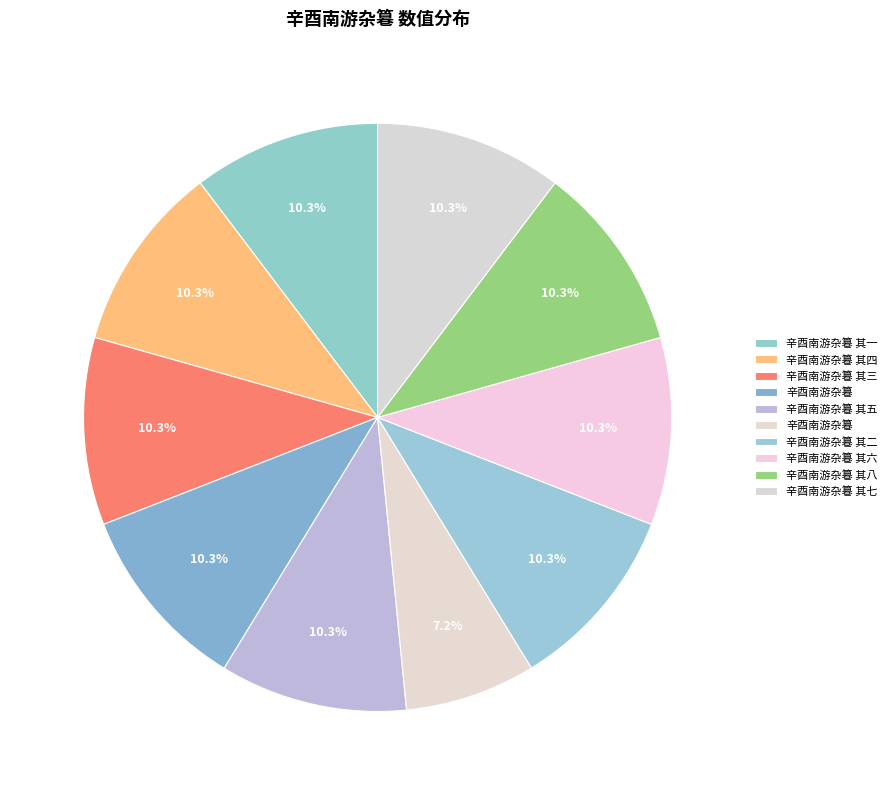

How many segments does this pie chart have?

10